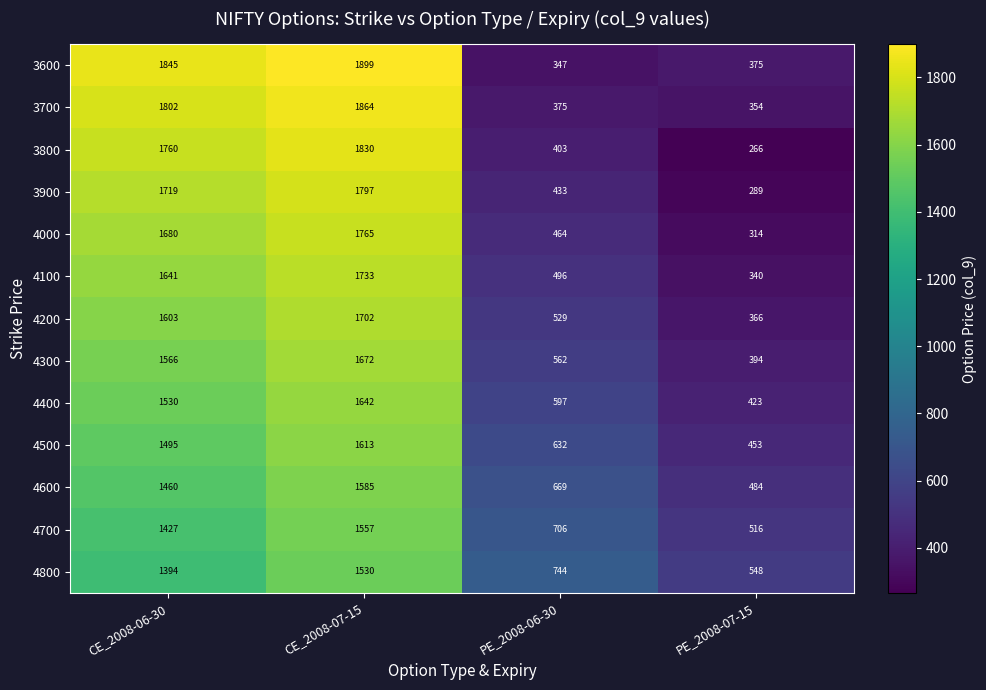

At which category is the sum across all series the highest?

CE_2008-07-15